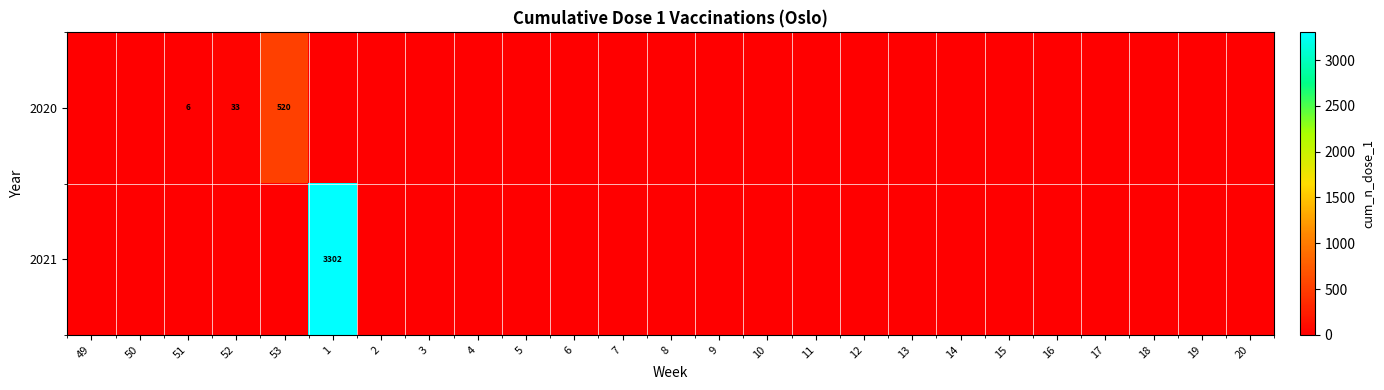

At which category does the chart reach its peak across all series?

1